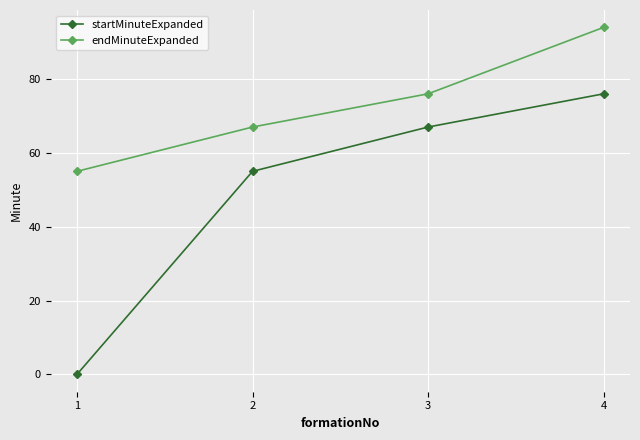

Reading right to left, transcribe all the data shown in this chart.

startMinuteExpanded: 76	67	55	0
endMinuteExpanded: 94	76	67	55